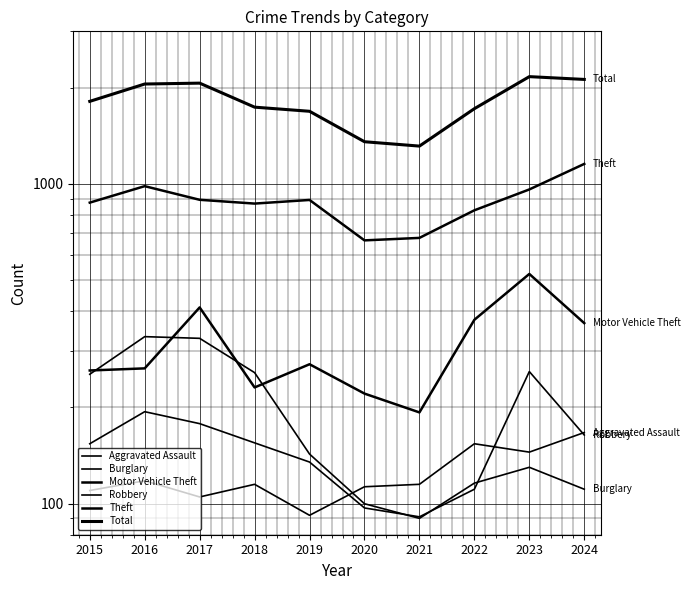

What is the difference between the maximum and minimum values in the Theft series?

489